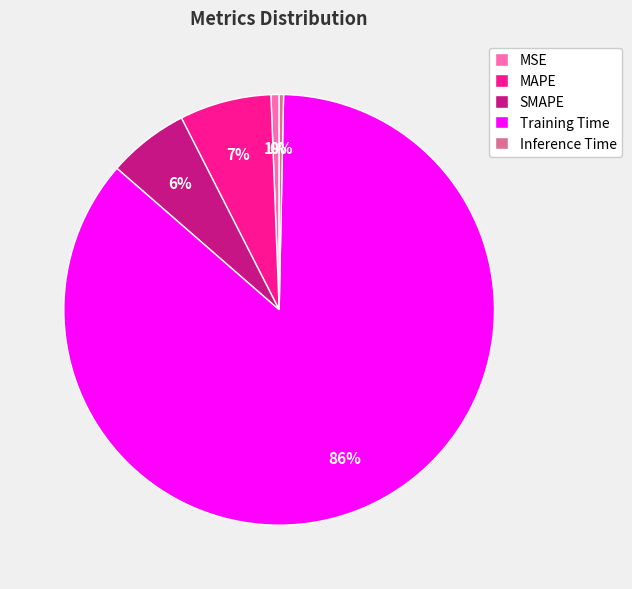

What percentage is the SMAPE slice, to the nearest percent?

6%